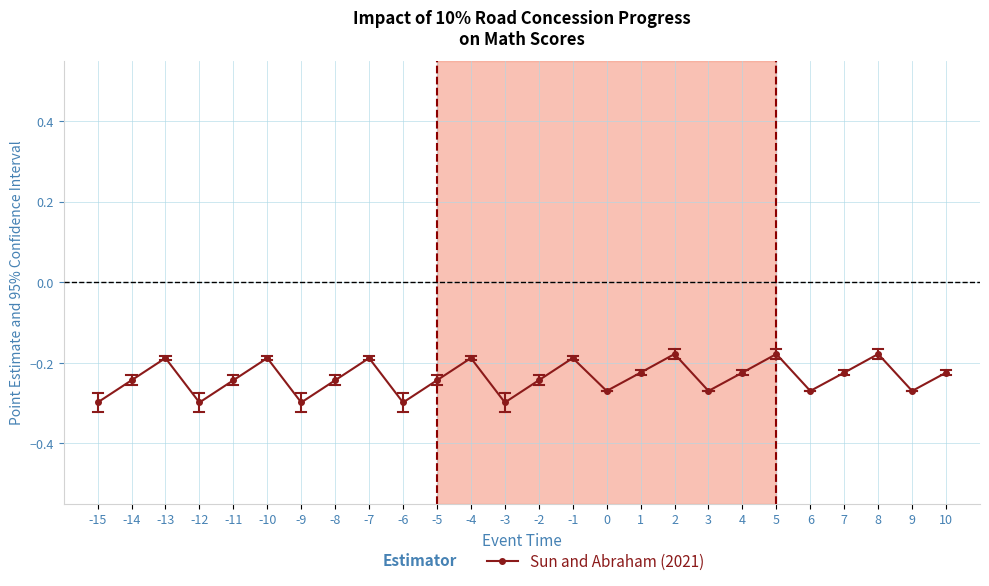

True or false: the data has more than 2 interior local peaks.

True